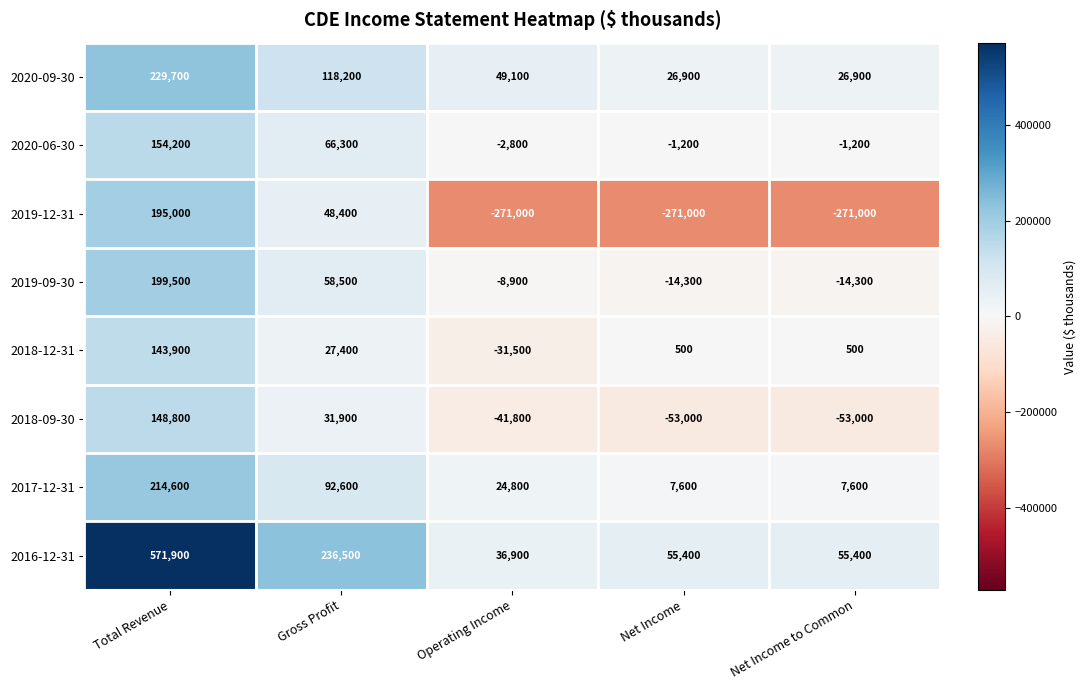

Which series changed the most between Gross Profit and Net Income to Common?

2019-12-31